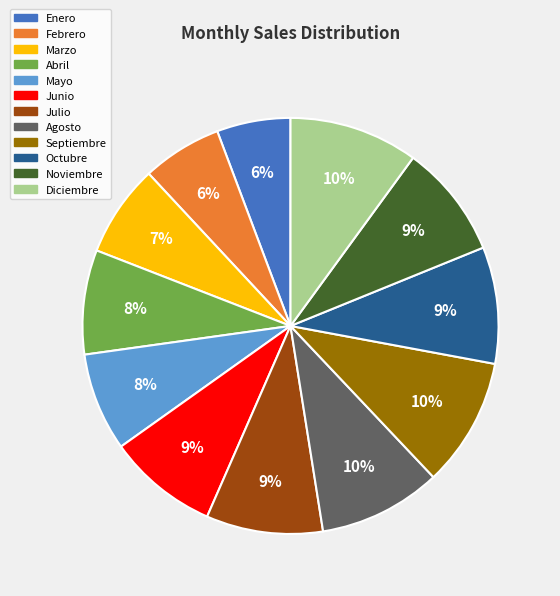

To the nearest percent, what percentage of the pie is Enero?

6%